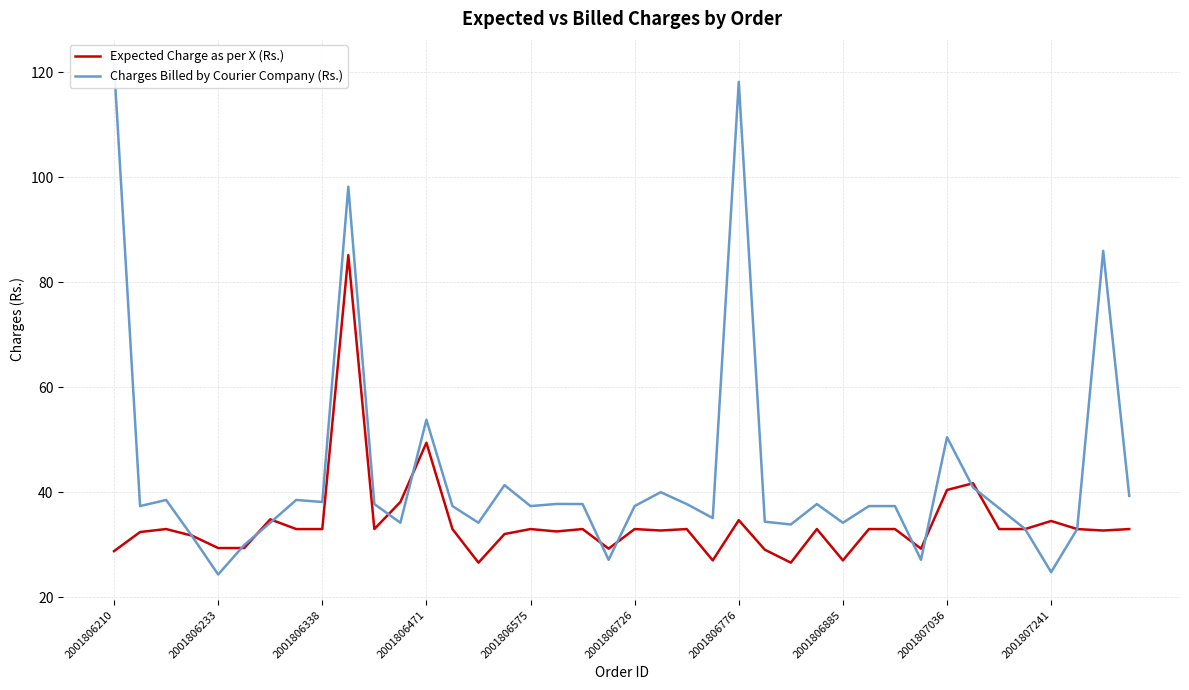

Reading left to right, list all the values displayed in this chart.

Expected Charge as per X (Rs.): 28.8	32.4	33.0	31.7	29.4	29.4	34.8	33.0	33.0	85.2	33.0	38.2	49.4	33.0	26.6	32.0	33.0	32.5	33.0	29.3	33.0	32.7	33.0	27.0	34.7	29.1	26.6	33.0	27.0	33.0	33.0	29.3	40.4	41.7	33.0	33.0	34.5	33.0	32.7	33.0
Charges Billed by Courier Company (Rs.): 121.5	37.4	38.5	31.6	24.3	30.0	34.2	38.5	38.2	98.2	37.8	34.2	53.8	37.4	34.2	41.4	37.4	37.8	37.8	27.1	37.4	40.0	37.8	35.1	118.2	34.4	33.9	37.8	34.2	37.4	37.4	27.1	50.5	40.9	37.0	33.0	24.8	33.0	86.0	39.3